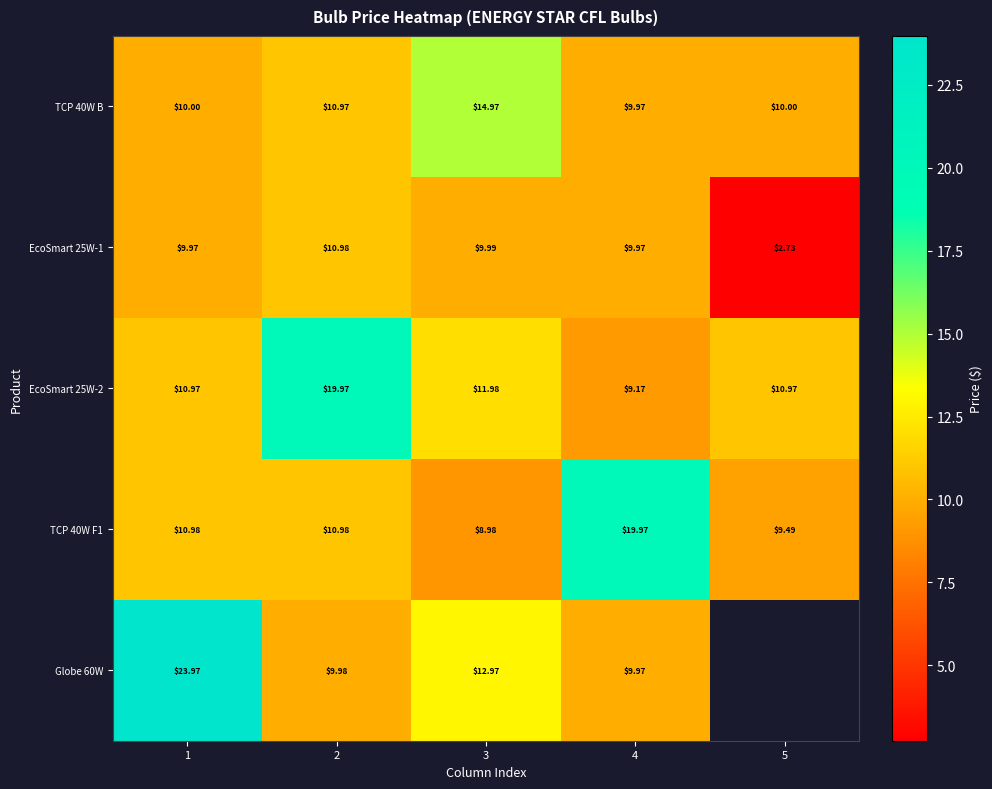

What is the difference between the maximum and minimum values in the TCP 40W F1 series?

11.0